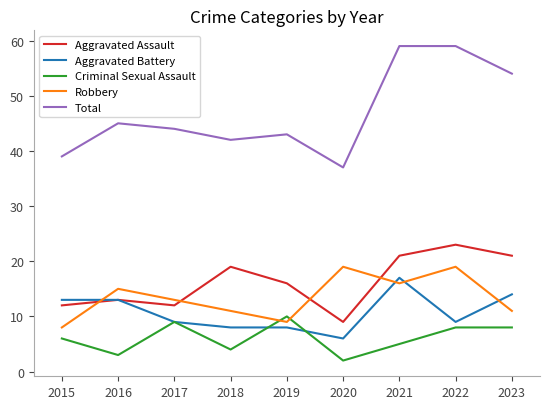

Where do Criminal Sexual Assault and Robbery first cross each other?

2018 and 2019